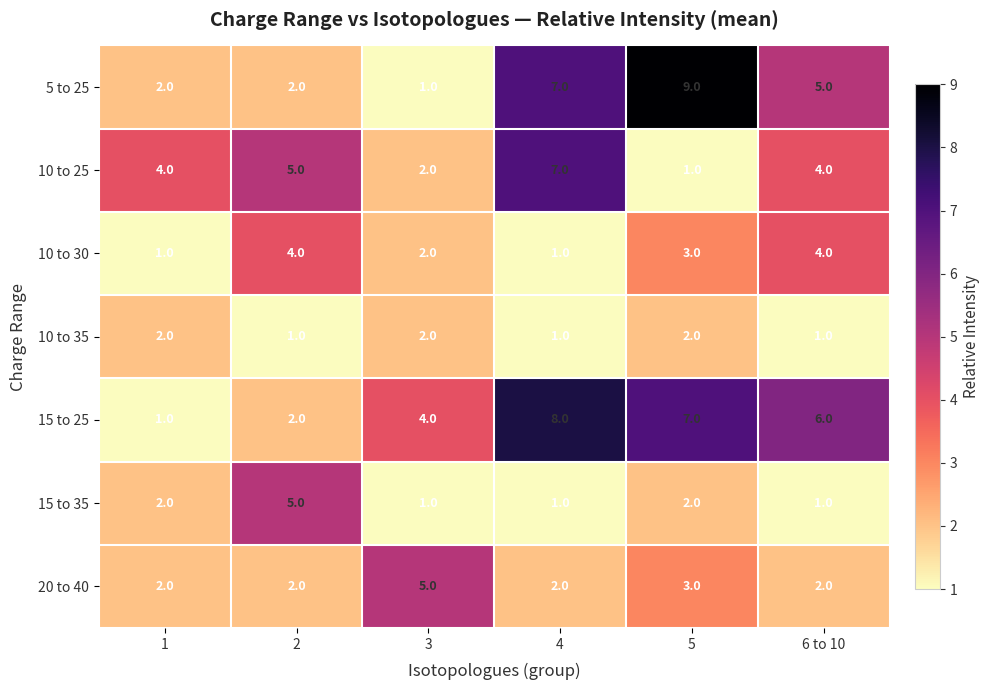

True or false: 15 to 25 has a value of 5 at 4.

False